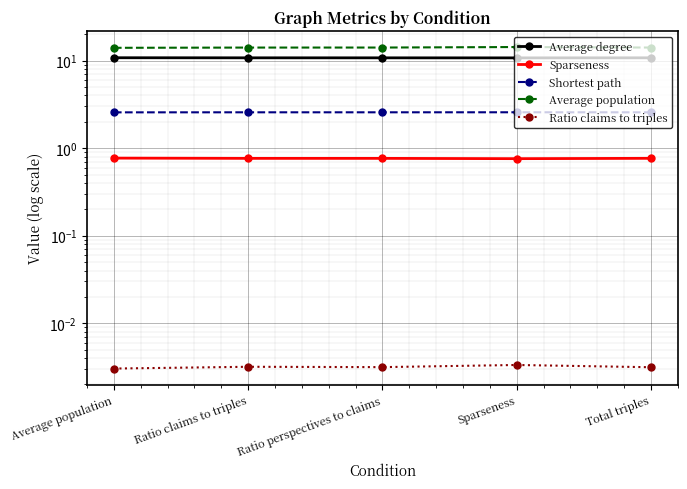

Is this an area chart (filled region under the line)?

No